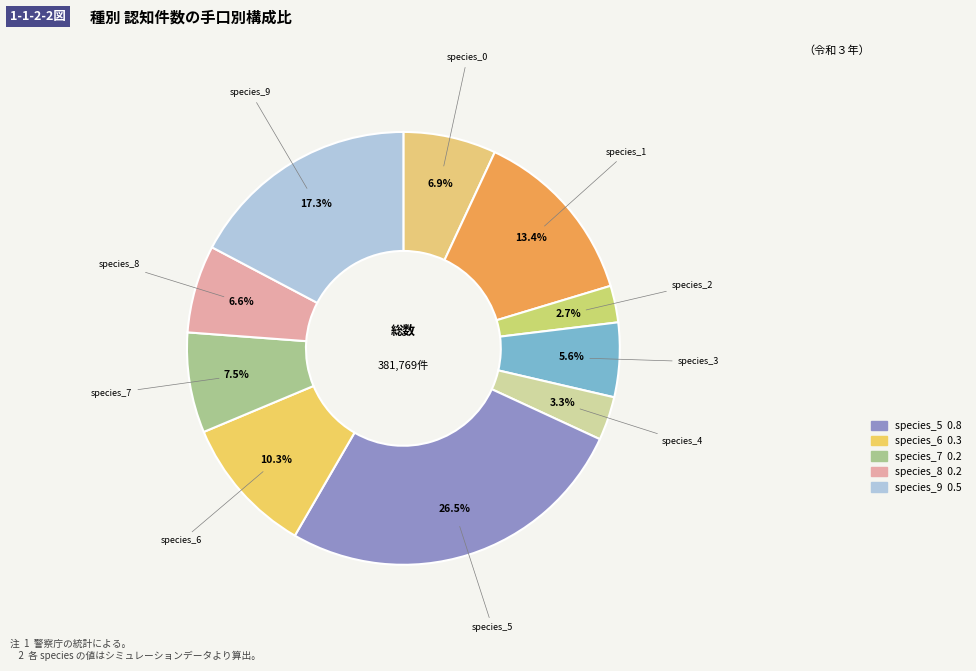

How many segments does this pie chart have?

10